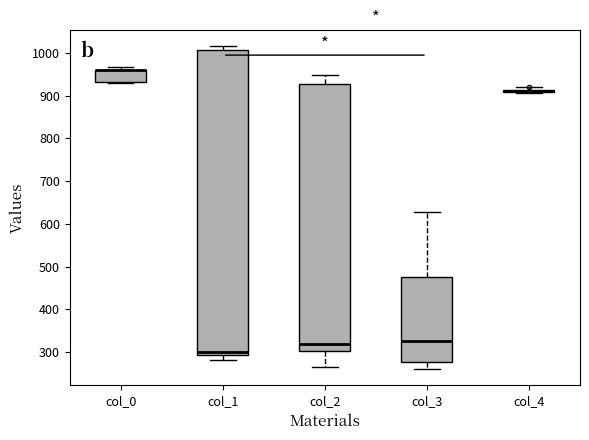

Which box is the tallest, from its lower edge to its upper edge?

col_1